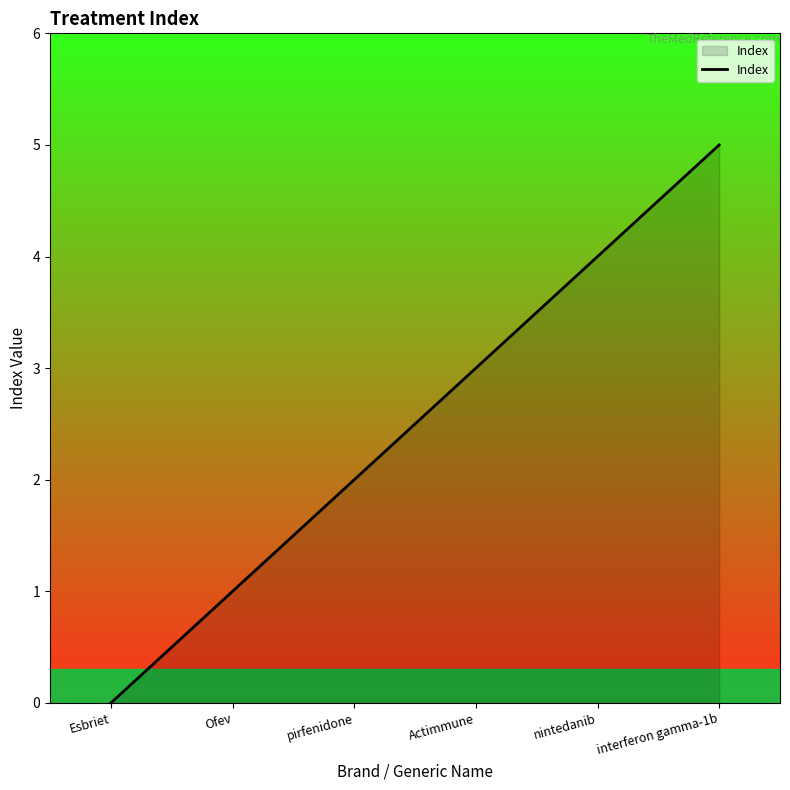

How many values are above zero?

5